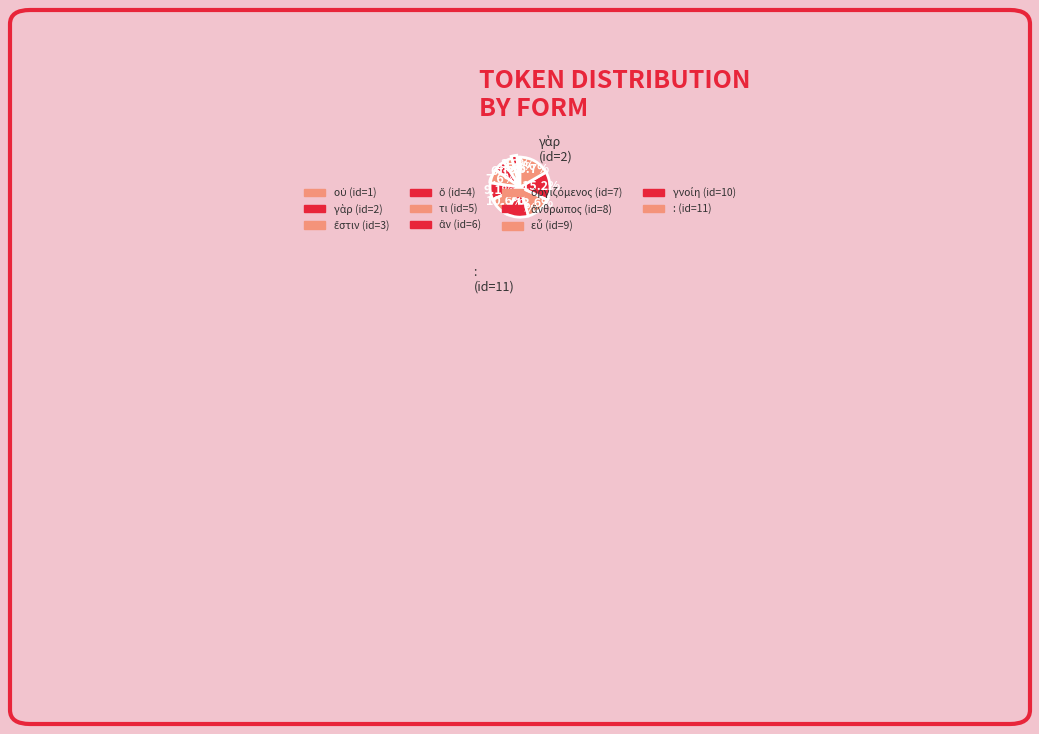

Count the number of slices in the pie.

11